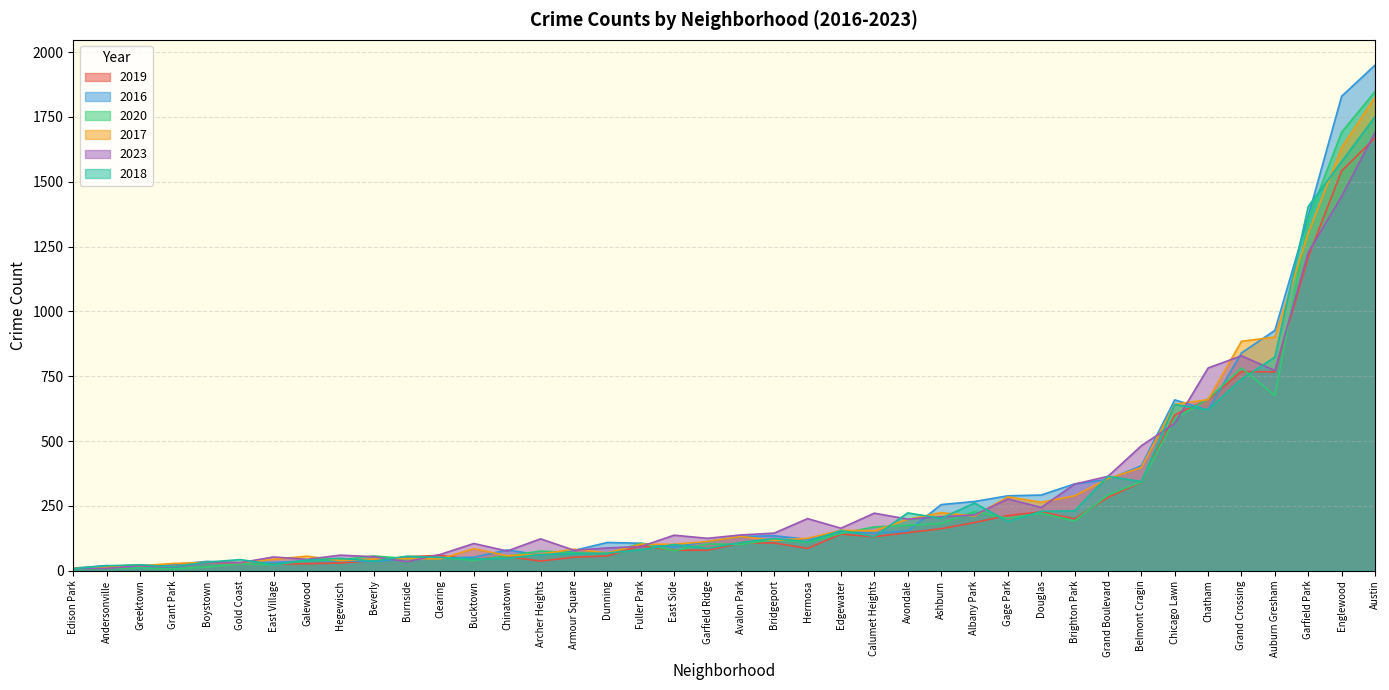

What is the maximum value for 2019?

1669